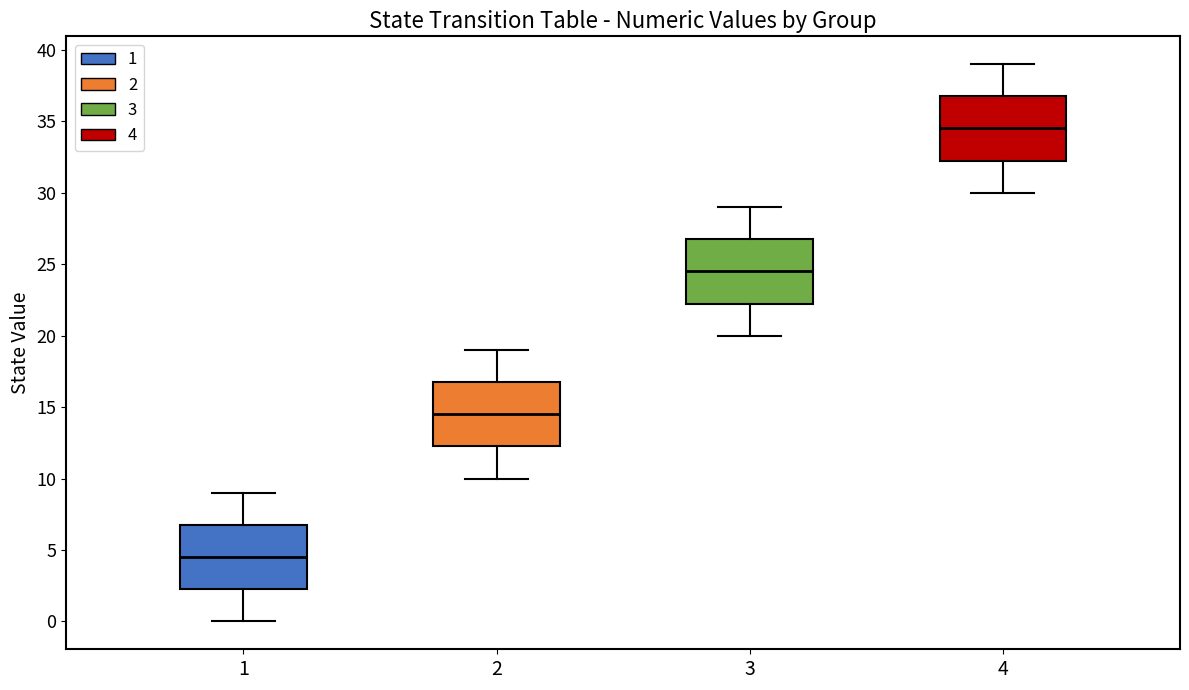

Where does the median line of the box at x = 1 sit on the y-axis? The values are not printed on the chart, so give them approximately, as read against the axis.

4.5